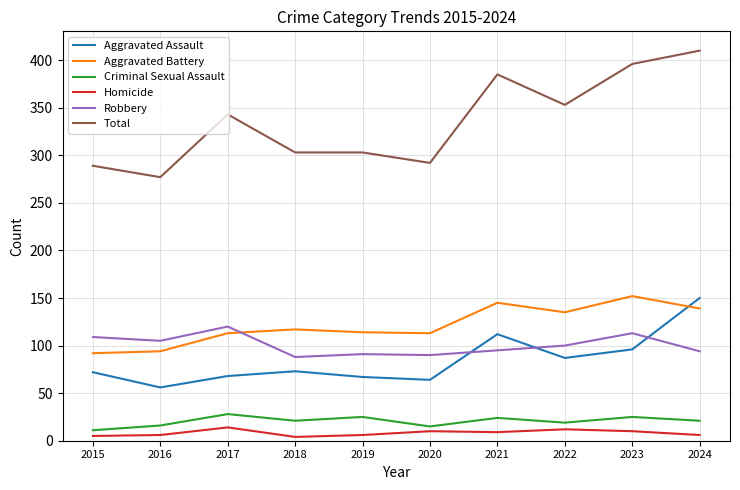

True or false: Robbery and Homicide cross at least once.

False